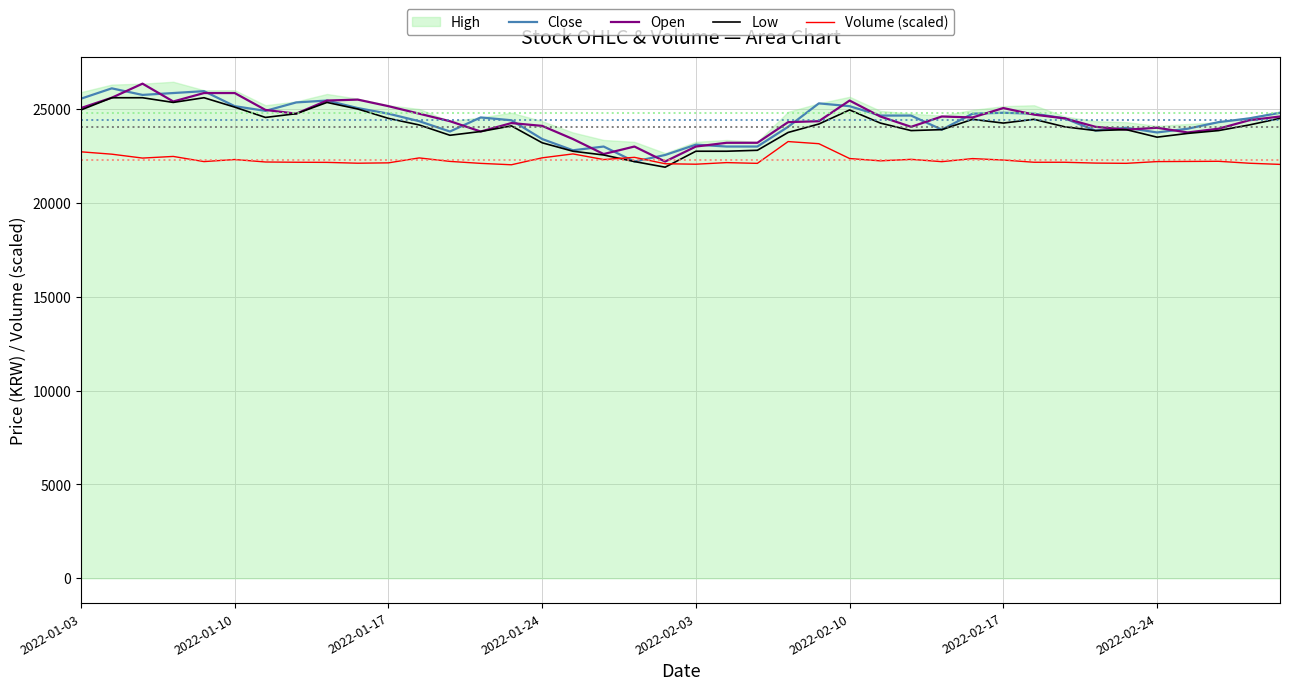

What is the lowest value of the Volume (scaled) series?

22028.7